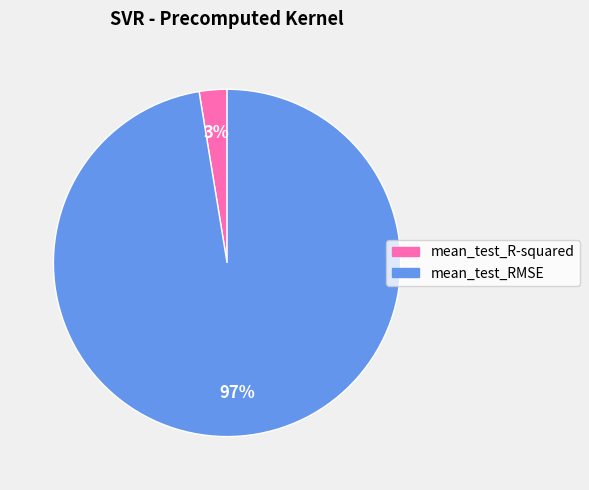

To the nearest percent, what is the average slice percentage?

50%